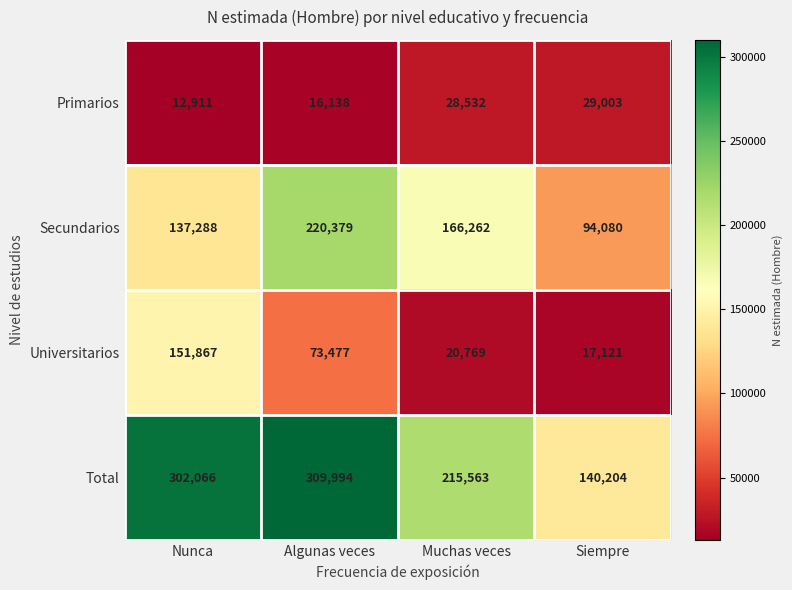

The Primarios series shows 29003 at Siempre. True or false?

True